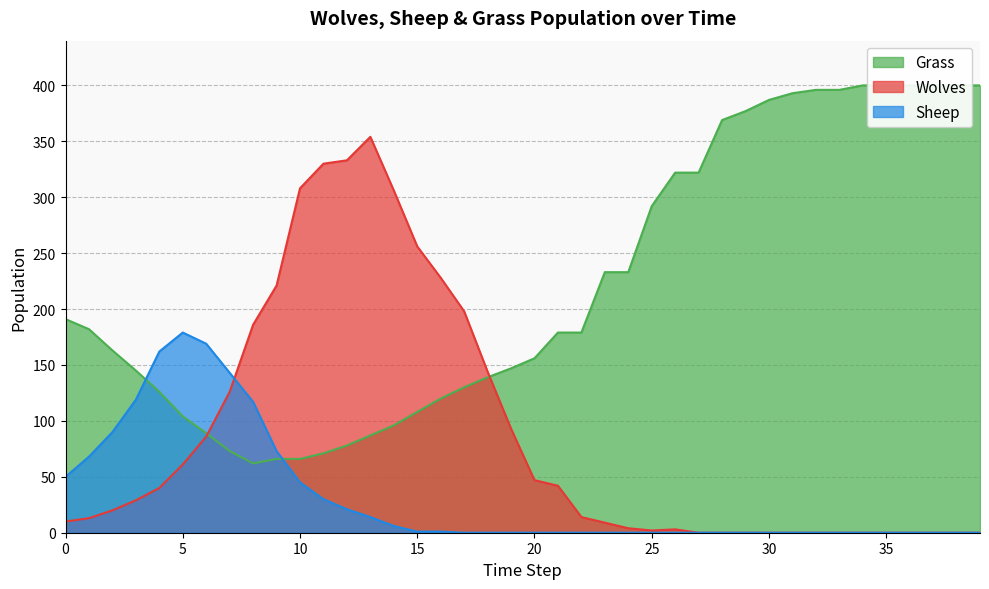

How many lines are shown in the chart?

3